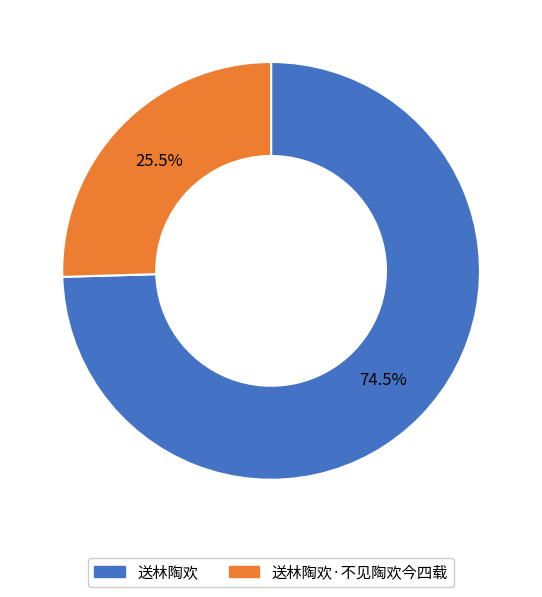

Combined, what portion of the pie is 送林陶欢·不见陶欢今四载 and 送林陶欢?

100.0%